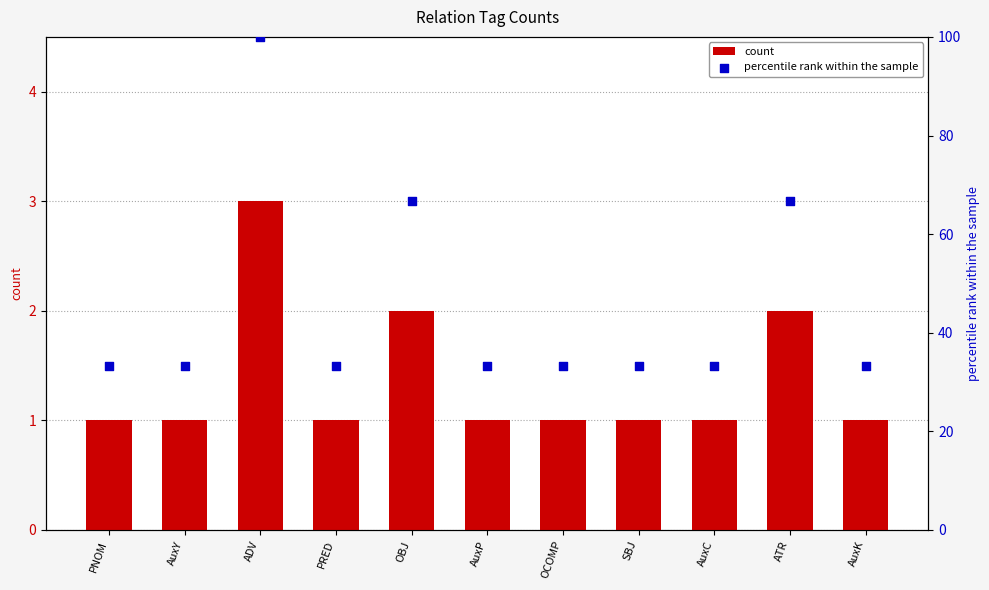

What are all the series names shown in the legend?

count, percentile rank within the sample